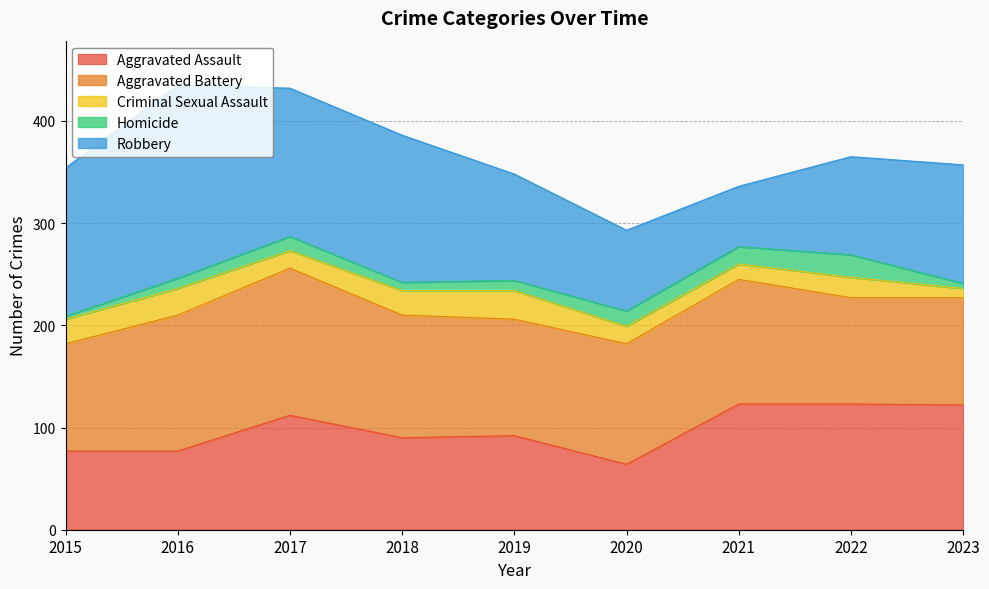

What is the smallest value displayed?

3